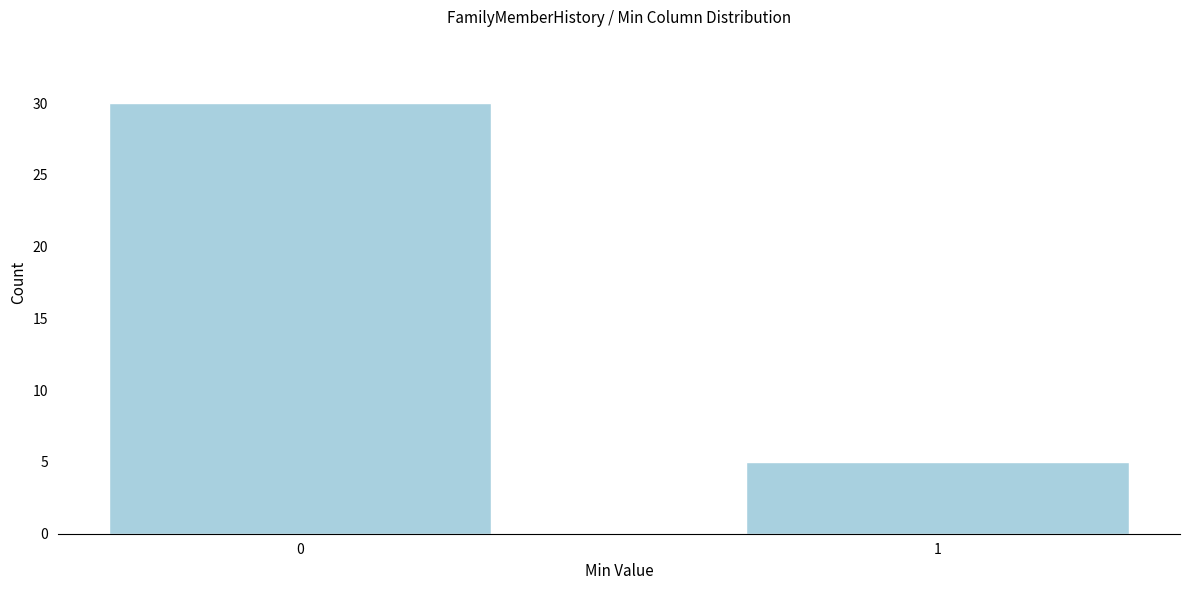

Reading left to right, what are all the values shown in this chart?

30	5